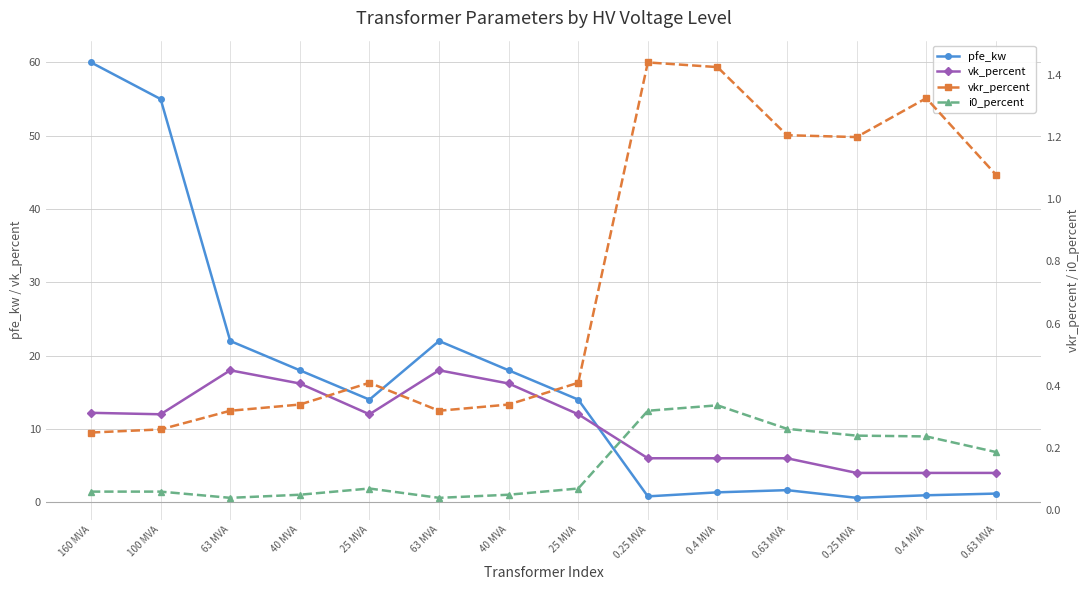

The vkr_percent series shows 0.2 at 100 MVA. True or false?

False